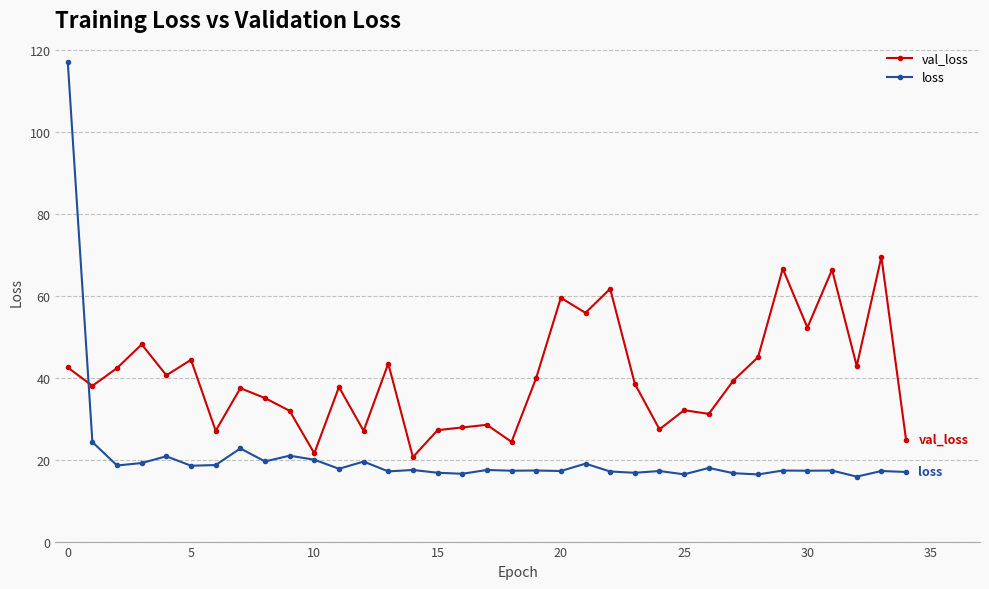

True or false: val_loss has more than 1 points higher than both neighbors.

True